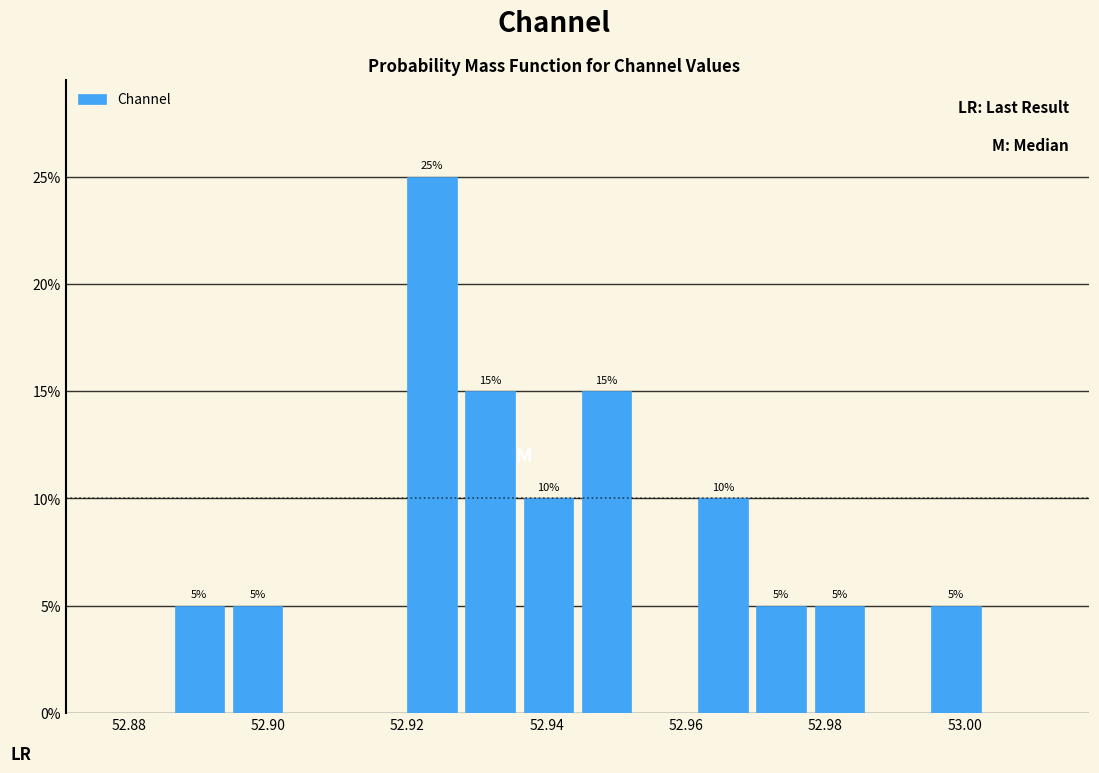

Which range on the x-axis has the tallest bar?

52.920 to 52.928